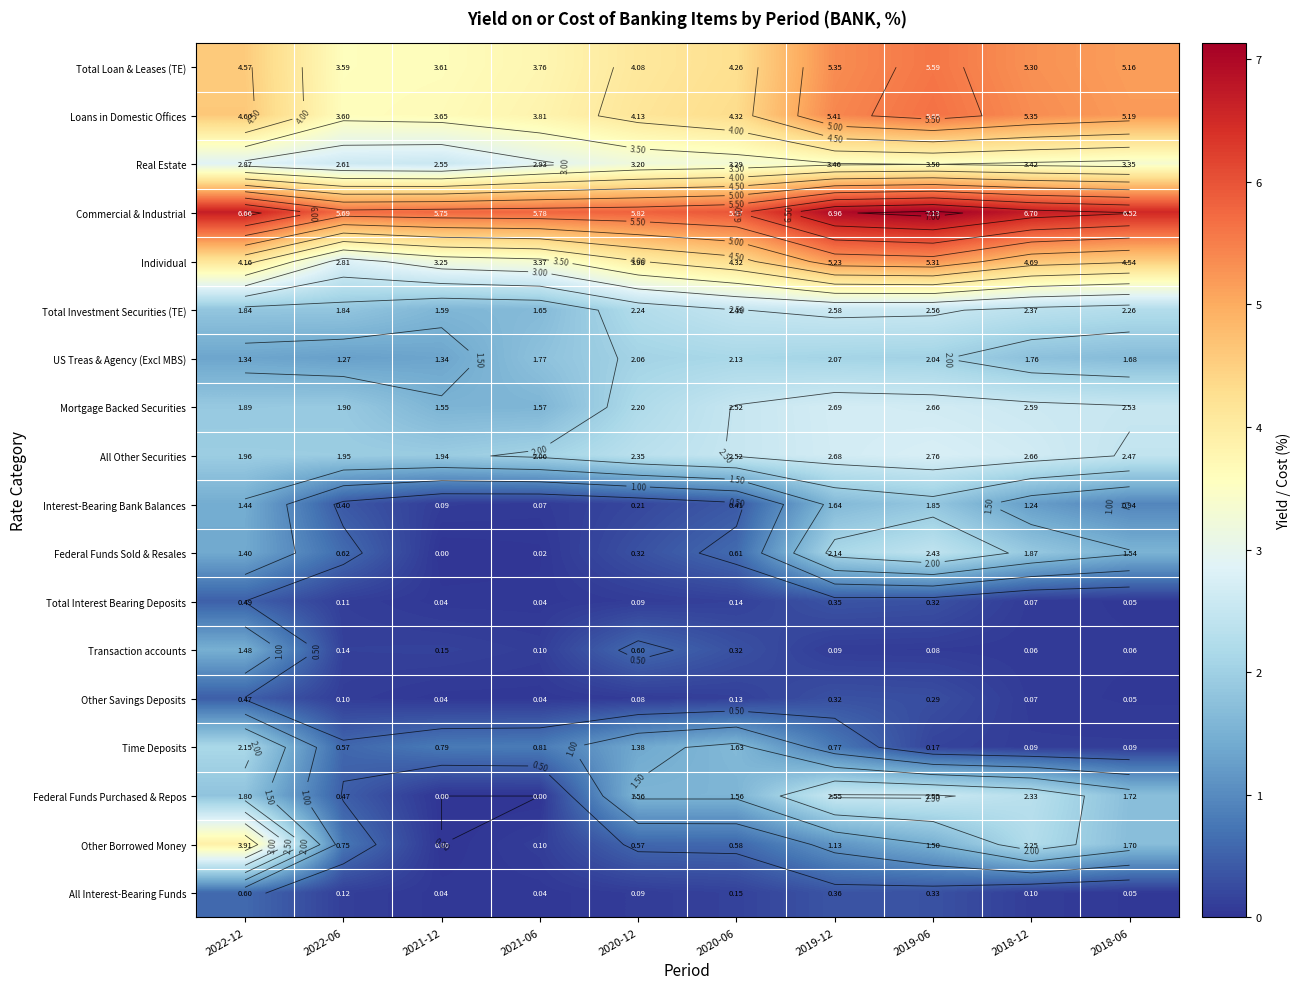

What is the sum of all Other Borrowed Money values?

12.5